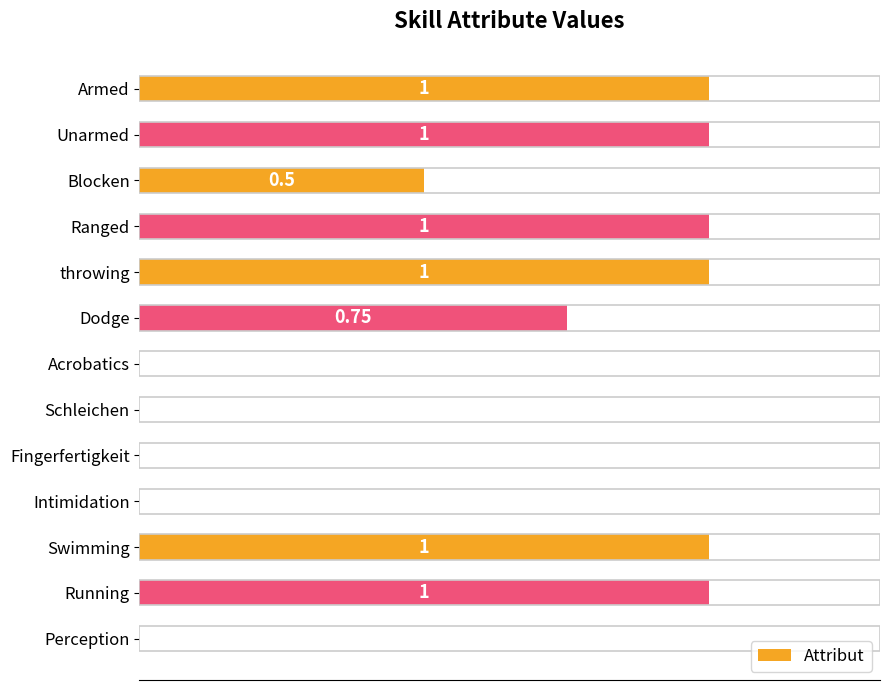

Are the bars horizontal?

Yes